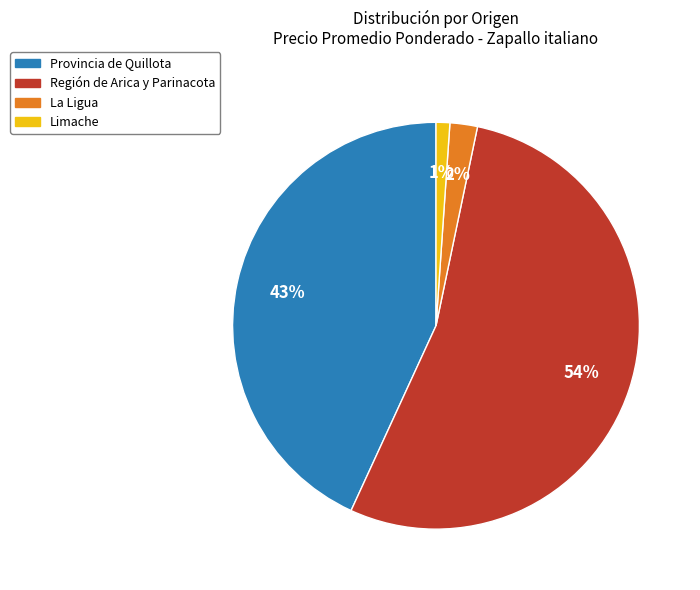

What percentage is the Región de Arica y Parinacota slice, to the nearest percent?

54%